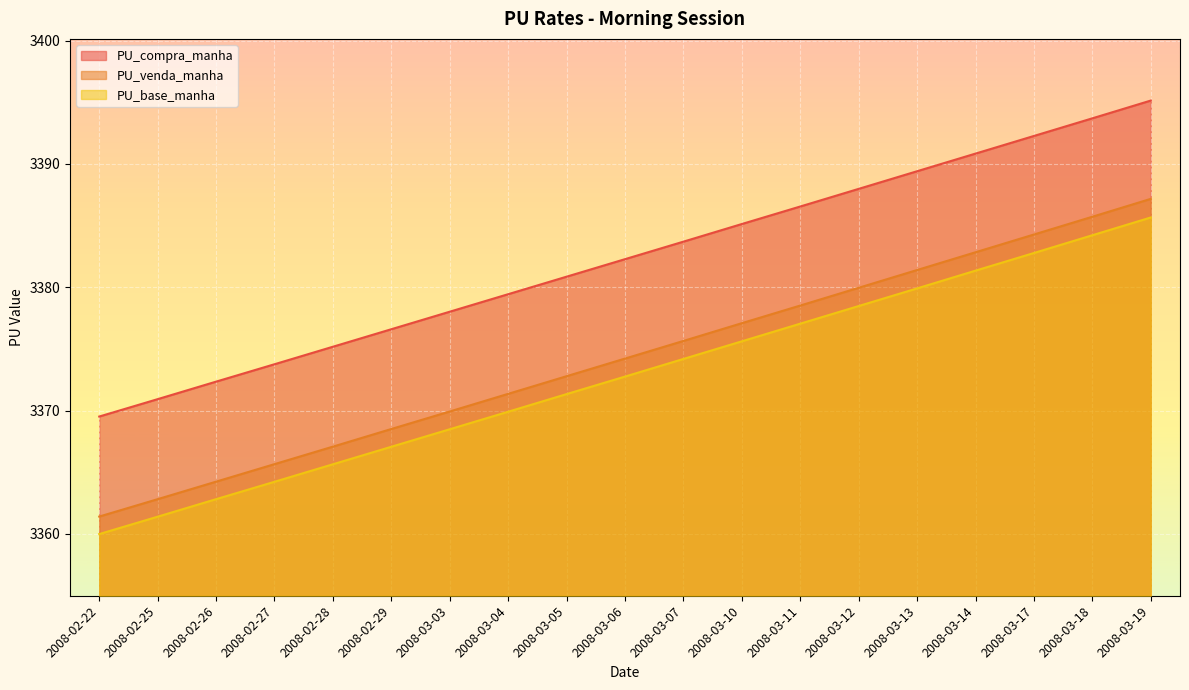

Reading left to right, extract all data points from this chart.

PU_compra_manha: 2008-02-22=3369.5	2008-02-25=3370.9	2008-02-26=3372.3	2008-02-27=3373.8	2008-02-28=3375.2	2008-02-29=3376.6	2008-03-03=3378.0	2008-03-04=3379.4	2008-03-05=3380.9	2008-03-06=3382.3	2008-03-07=3383.7	2008-03-10=3385.1	2008-03-11=3386.6	2008-03-12=3388.0	2008-03-13=3389.4	2008-03-14=3390.8	2008-03-17=3392.3	2008-03-18=3393.7	2008-03-19=3395.1
PU_venda_manha: 2008-02-22=3361.4	2008-02-25=3362.8	2008-02-26=3364.2	2008-02-27=3365.7	2008-02-28=3367.1	2008-02-29=3368.5	2008-03-03=3369.9	2008-03-04=3371.4	2008-03-05=3372.8	2008-03-06=3374.2	2008-03-07=3375.7	2008-03-10=3377.1	2008-03-11=3378.5	2008-03-12=3380.0	2008-03-13=3381.4	2008-03-14=3382.8	2008-03-17=3384.3	2008-03-18=3385.7	2008-03-19=3387.2
PU_base_manha: 2008-02-22=3360.0	2008-02-25=3361.4	2008-02-26=3362.8	2008-02-27=3364.2	2008-02-28=3365.7	2008-02-29=3367.1	2008-03-03=3368.5	2008-03-04=3369.9	2008-03-05=3371.3	2008-03-06=3372.8	2008-03-07=3374.2	2008-03-10=3375.6	2008-03-11=3377.1	2008-03-12=3378.5	2008-03-13=3379.9	2008-03-14=3381.3	2008-03-17=3382.8	2008-03-18=3384.2	2008-03-19=3385.7